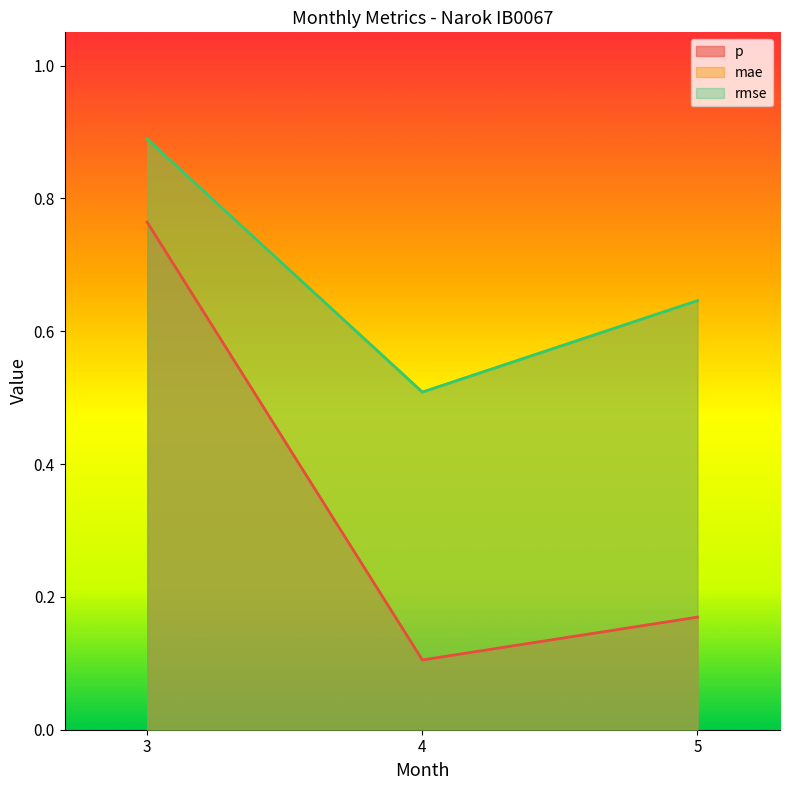

What is the value of the mae point at the 2nd from the left?

0.5